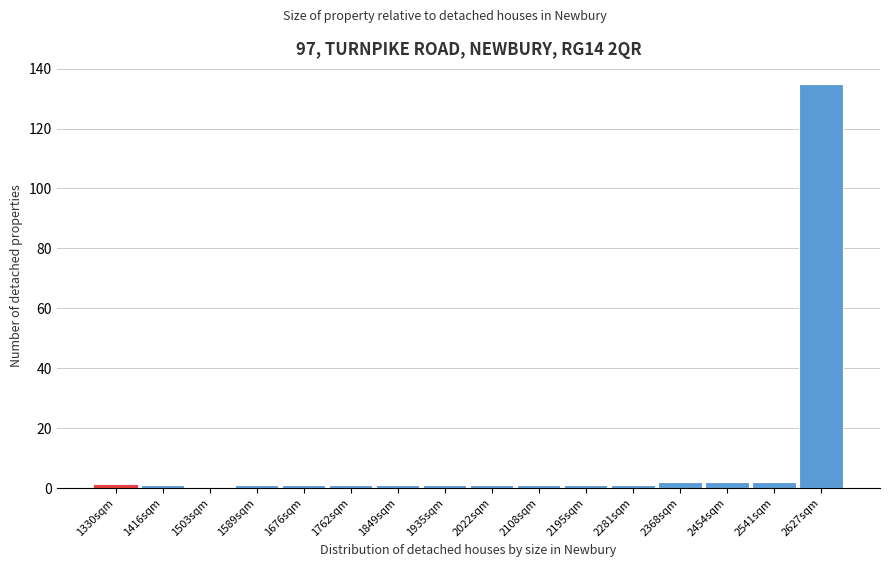

Reading left to right, extract all data points from this chart.

1330sqm=1	1416sqm=1	1503sqm=0	1589sqm=1	1676sqm=1	1762sqm=1	1849sqm=1	1935sqm=1	2022sqm=1	2108sqm=1	2195sqm=1	2281sqm=1	2368sqm=2	2454sqm=2	2541sqm=2	2627sqm=135